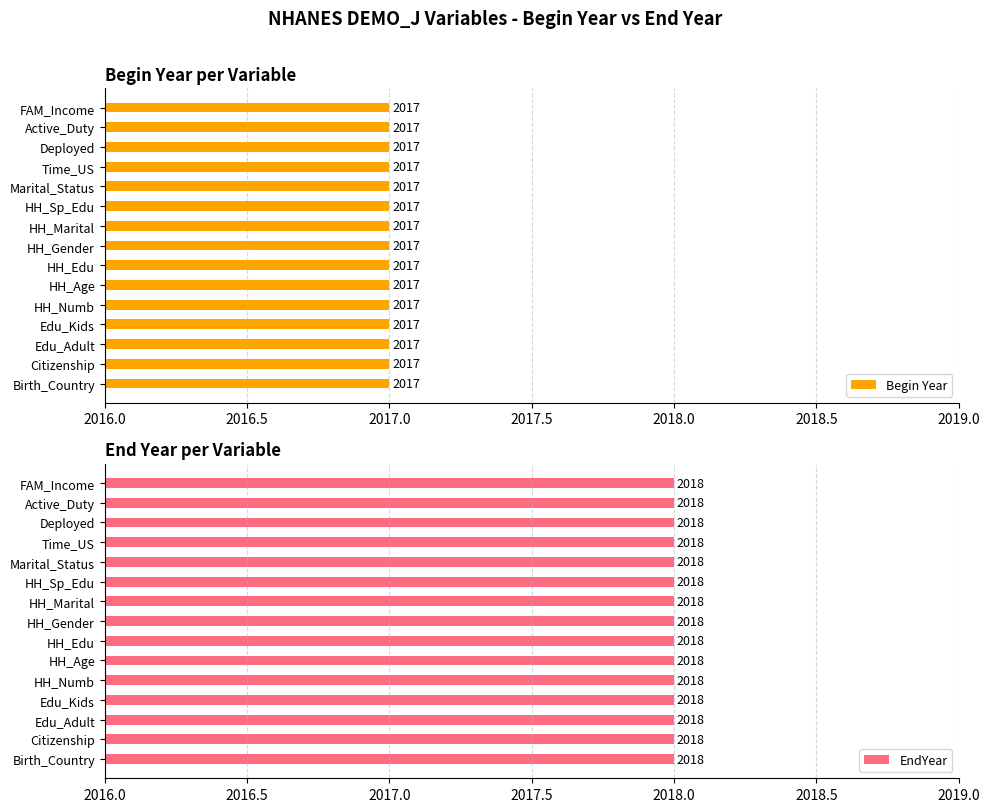

What is the maximum value for EndYear?

2018